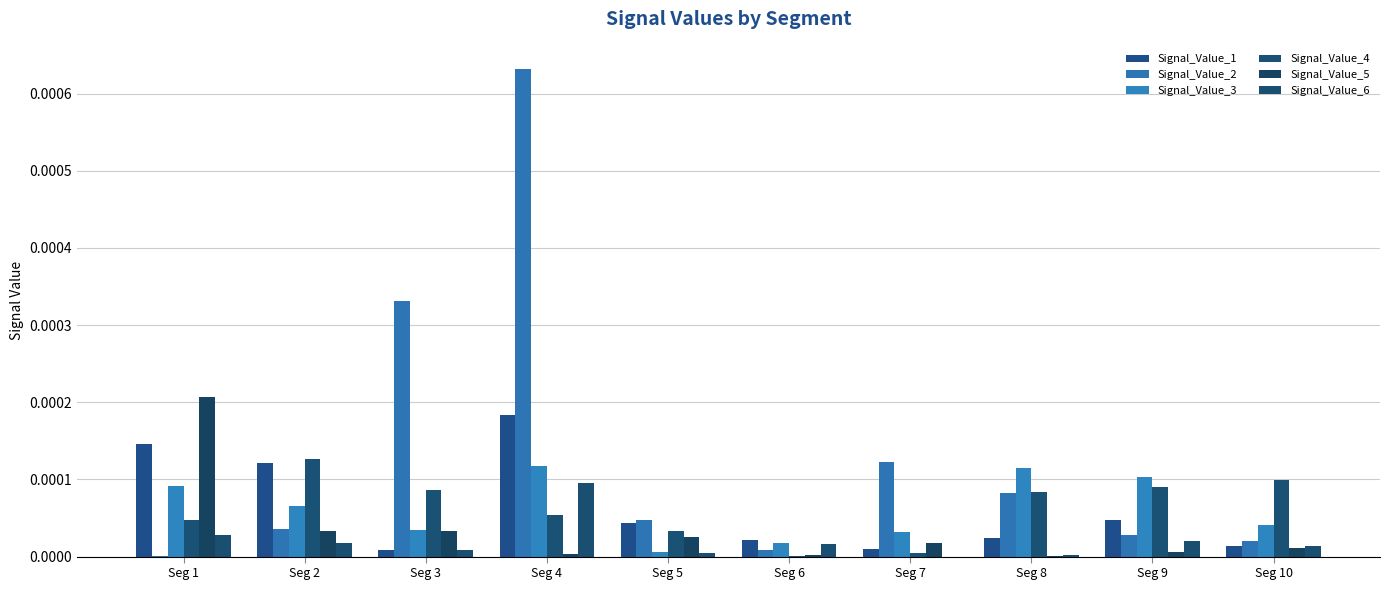

Rank the series by their maximum value, from lowest to highest.

Signal_Value_6, Signal_Value_3, Signal_Value_4, Signal_Value_1, Signal_Value_5, Signal_Value_2